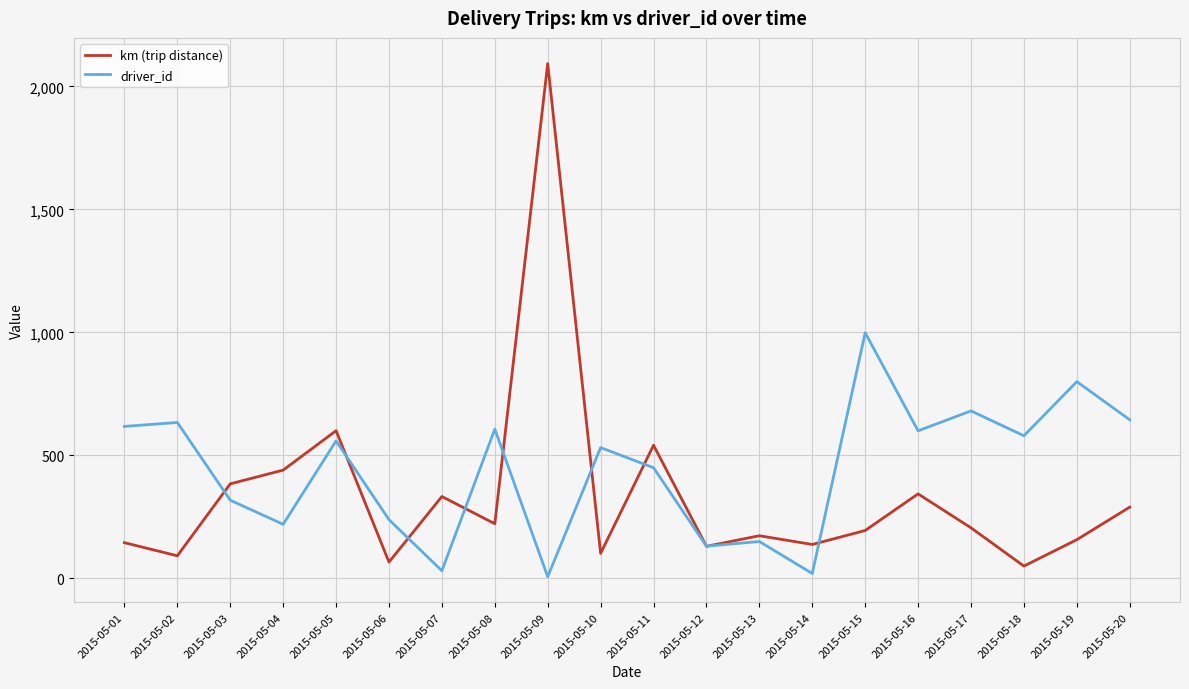

How many lines are shown in the chart?

2